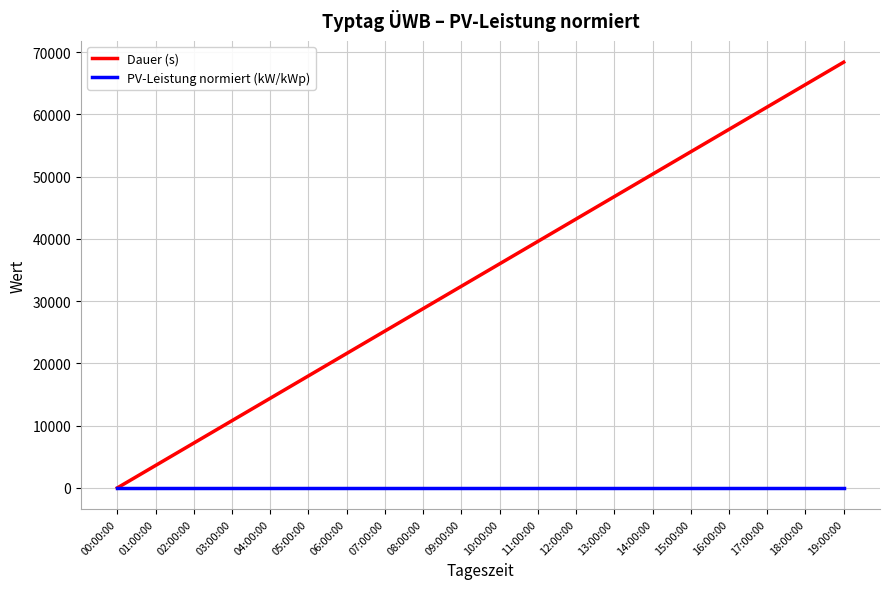

Does the chart have visible grid lines?

Yes